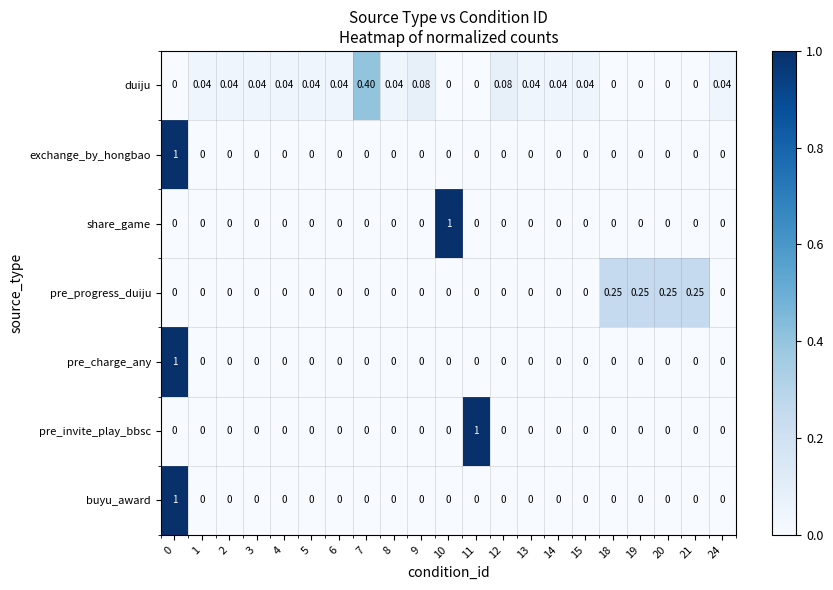

Which series changed the most between 4 and 12?

duiju